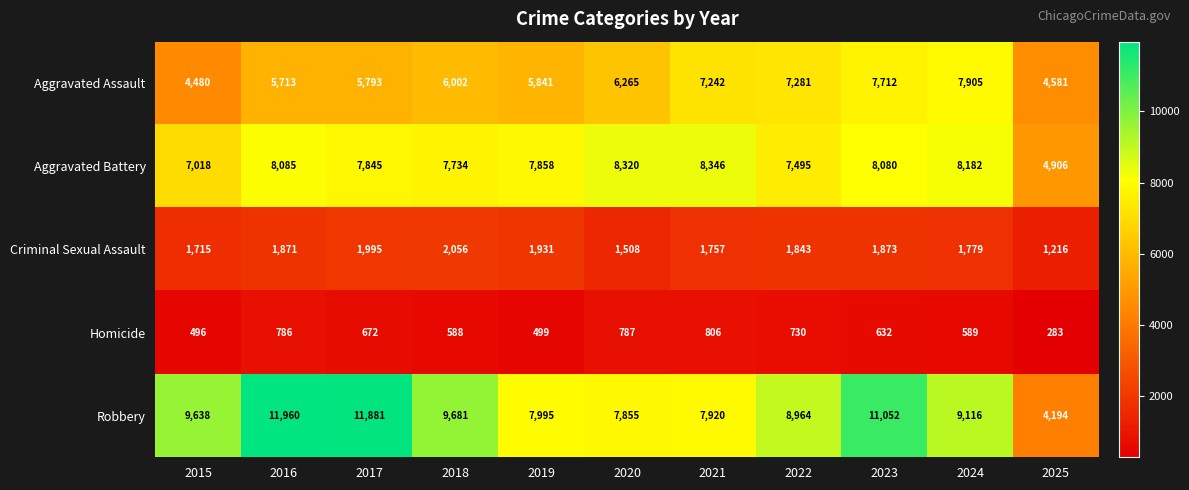

How many data points does each series have?

11